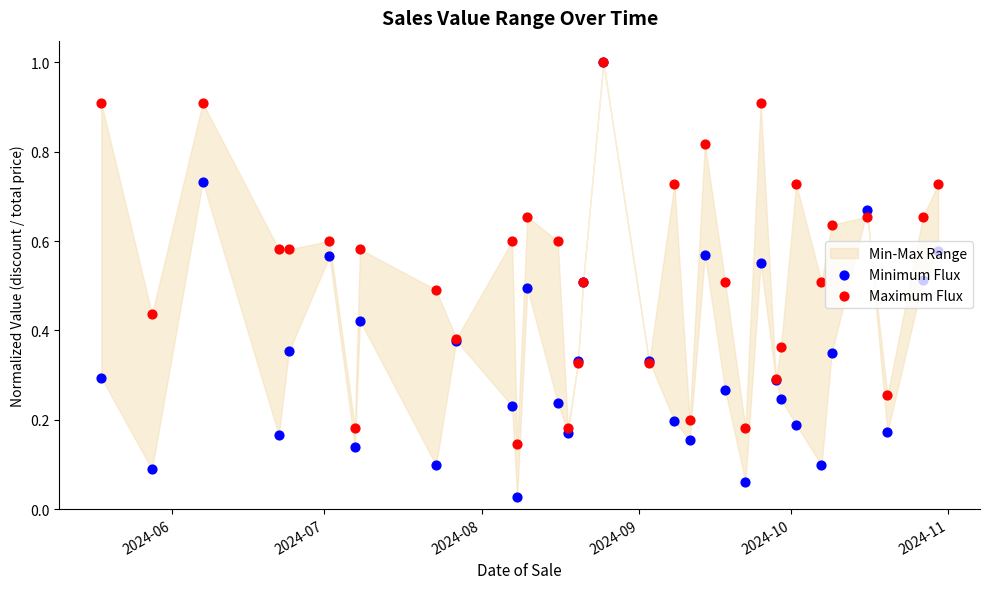

Which series has the widest spread of Y values?

Minimum Flux